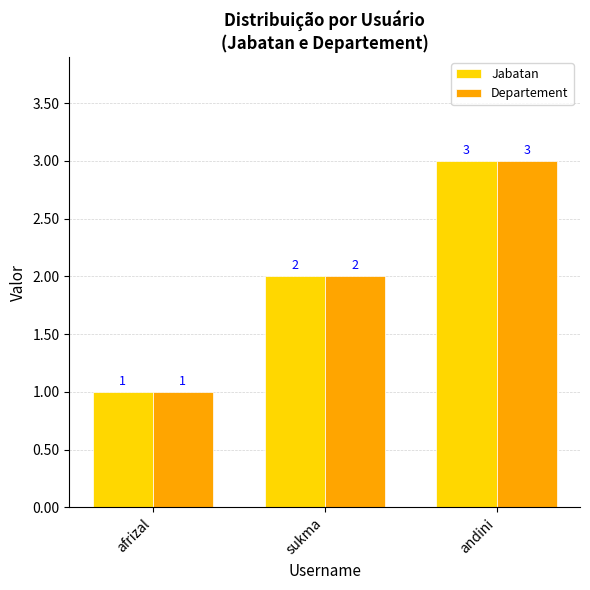

Rank the categories by Jabatan value from lowest to highest.

afrizal, sukma, andini